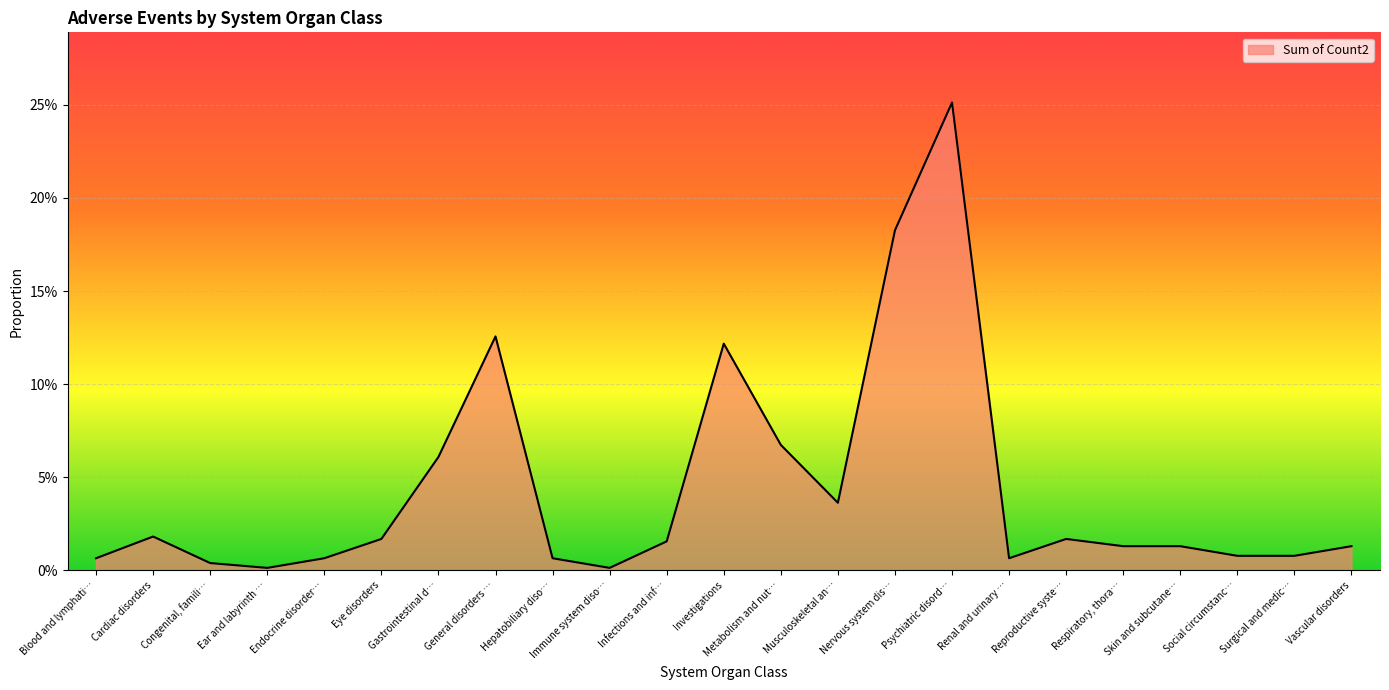

Does the chart have visible grid lines?

Yes